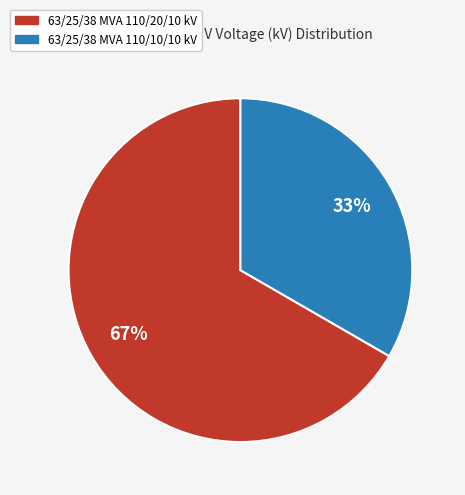

Which category has the biggest portion of the pie?

63/25/38 MVA 110/20/10 kV